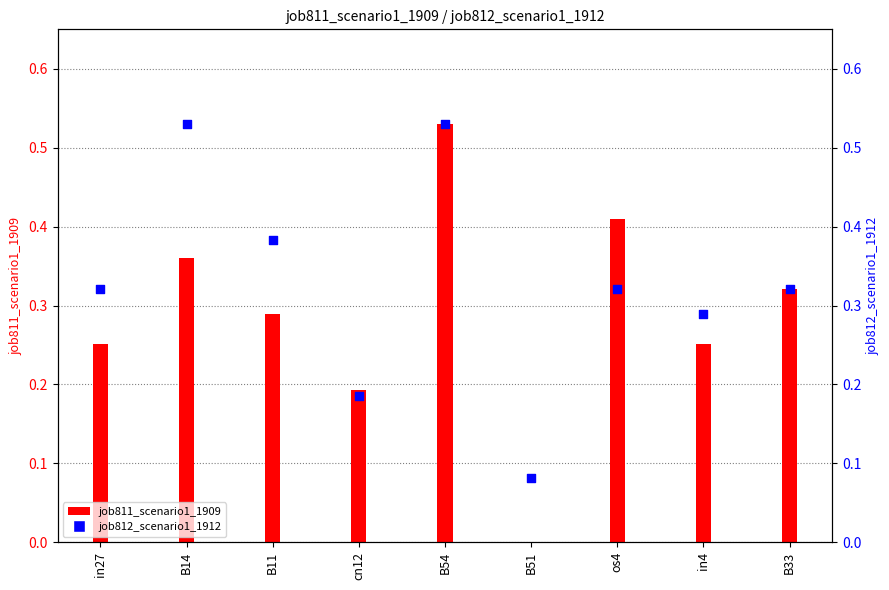

Which has a higher value, cn12 or B14?

B14